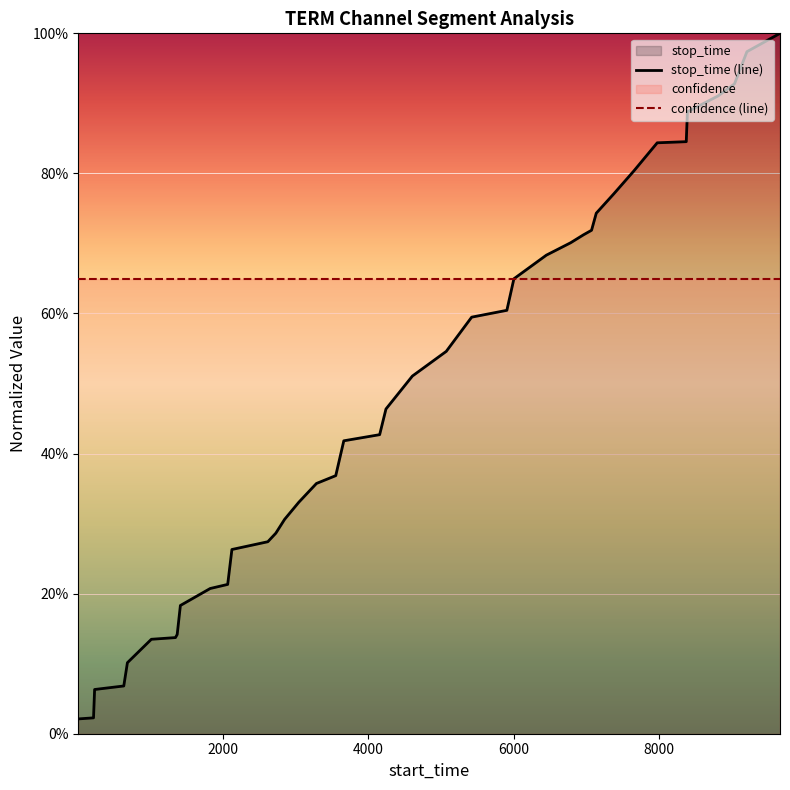

True or false: confidence (line) has a value of 0.2 at 27.

False